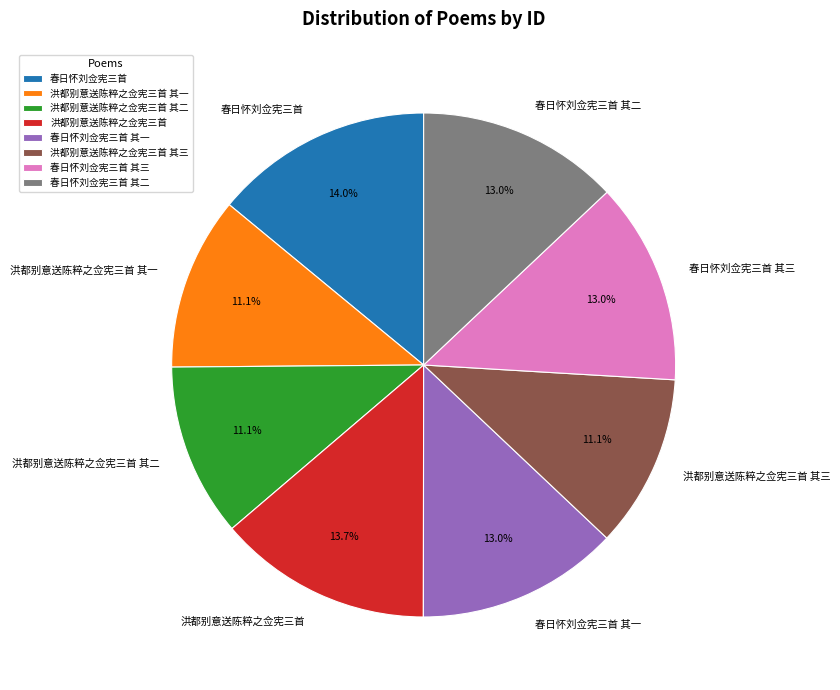

Approximately how many times larger is the value at 洪都别意送陈粹之佥宪三首 其一 compared to 春日怀刘佥宪三首 其三?

0.9